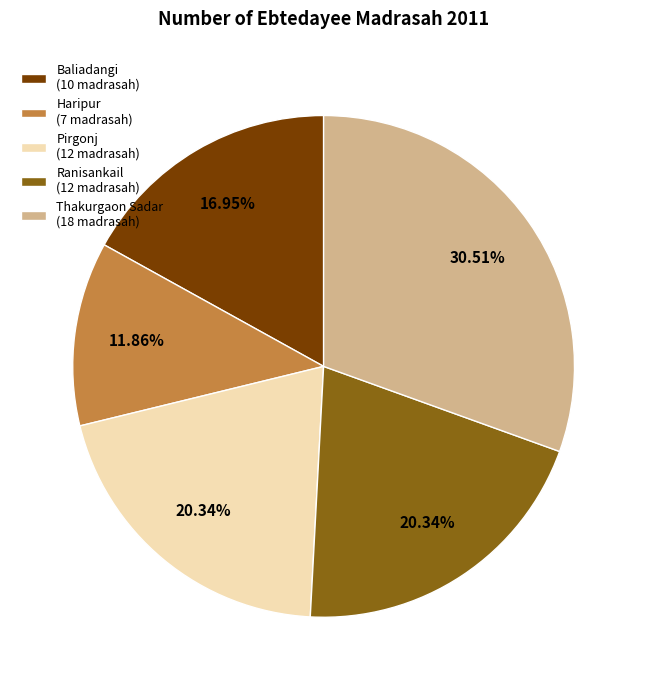

Does Baliadangi (10 madrasah) account for over 50% of the chart?

No